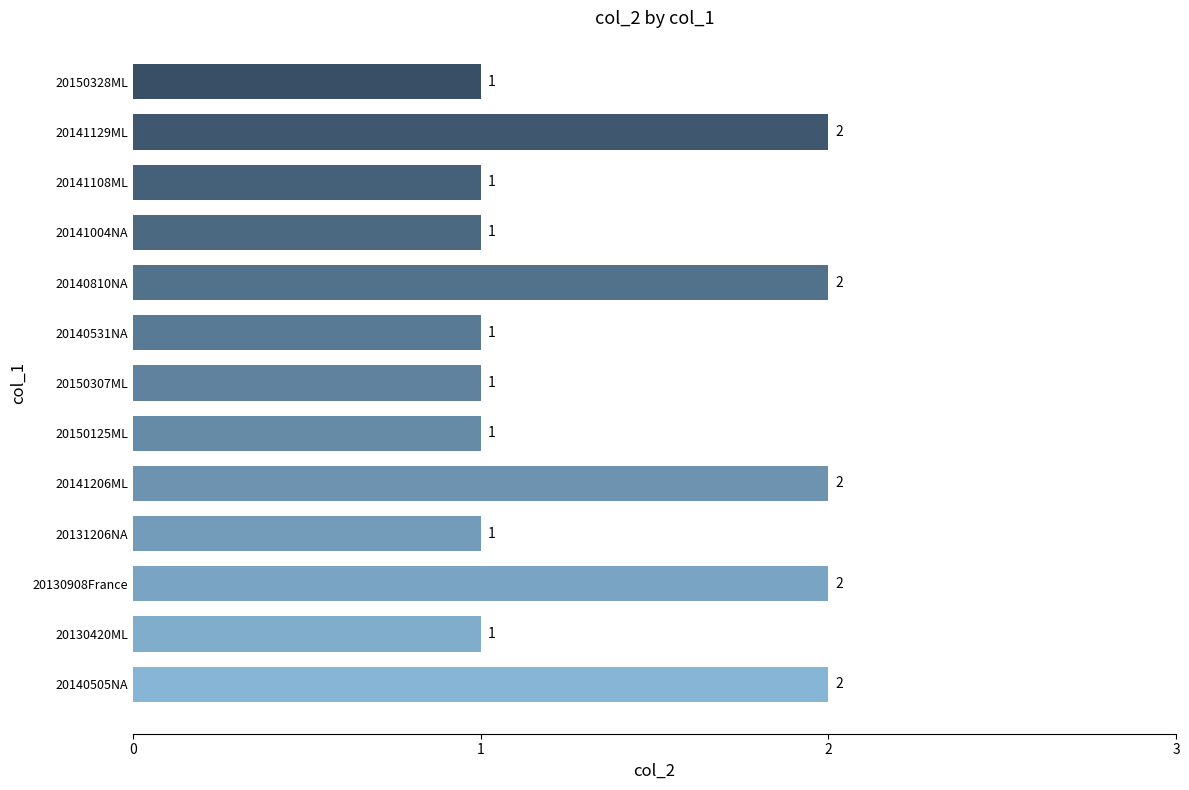

Between 20140505NA and 20140531NA, which is larger?

20140505NA